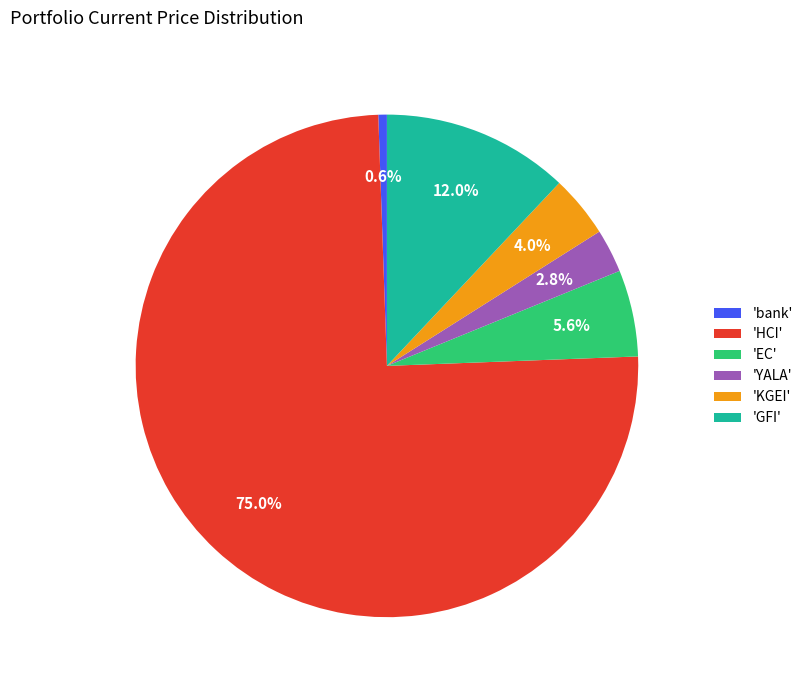

What portion of the pie excludes 'HCI'?

25.0%